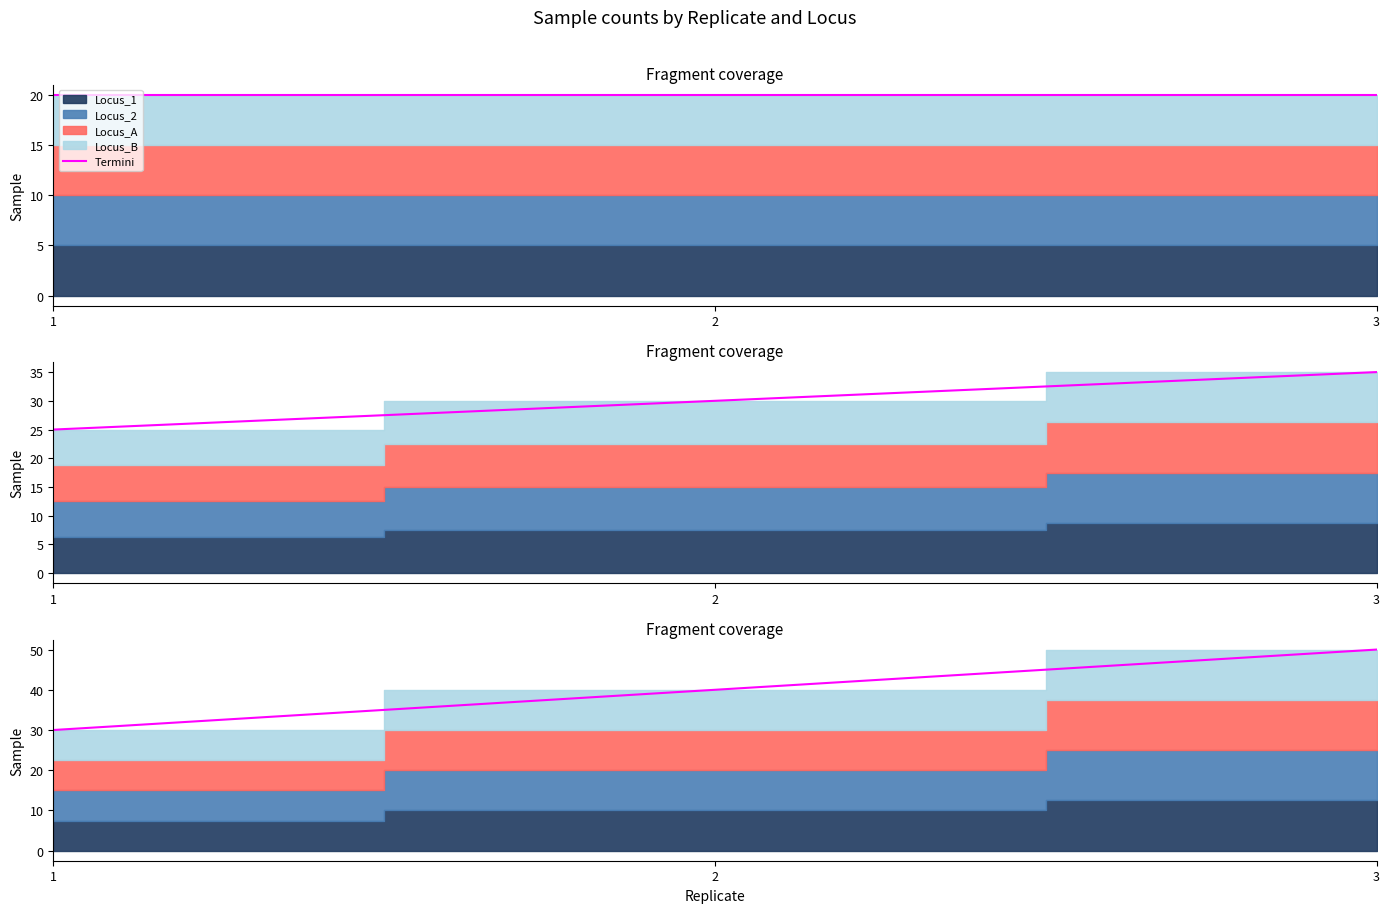

What value does the data have at 1?

30